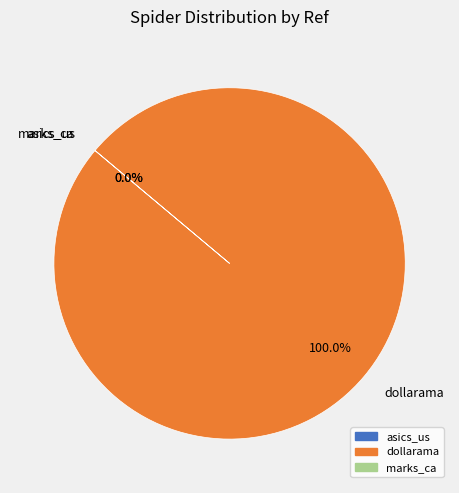

Which slice represents more than half of the pie?

dollarama